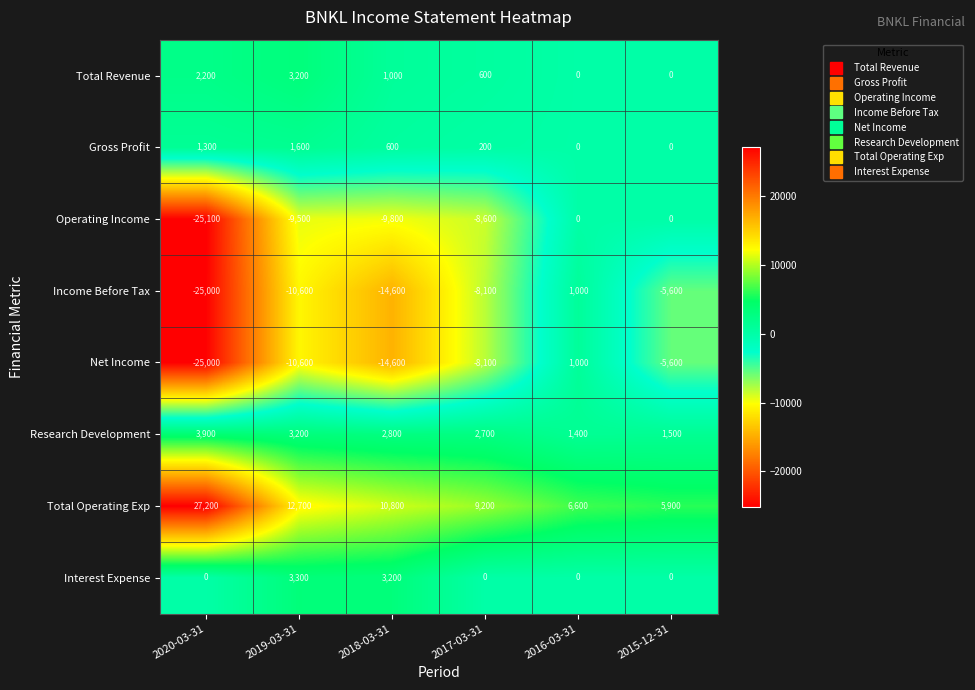

What is the difference between the maximum and second lowest values in the Net Income series?

15600